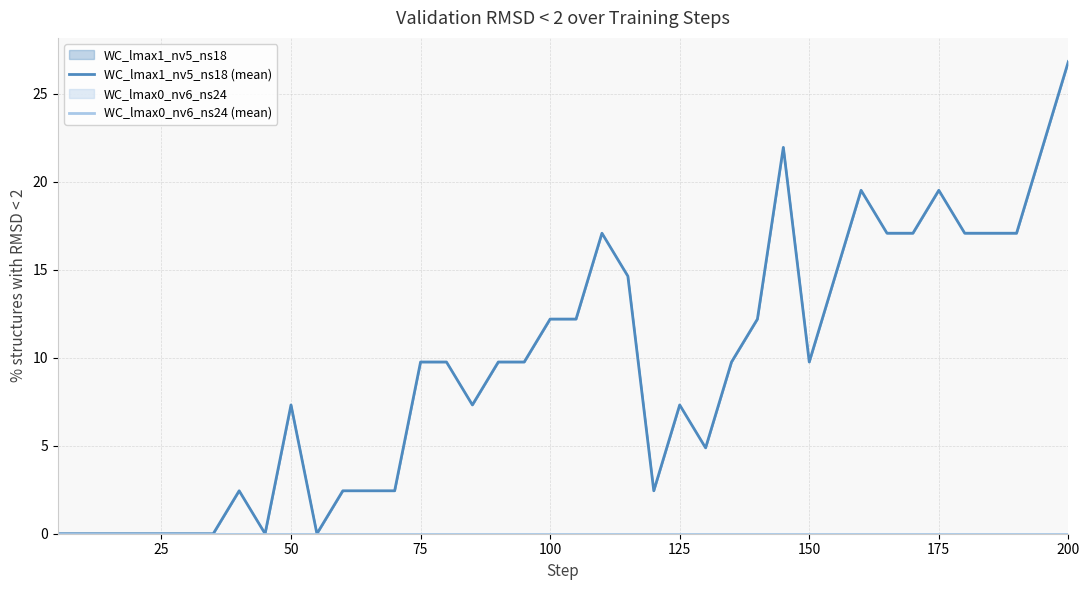

Does the chart display data point markers on the line(s)?

No